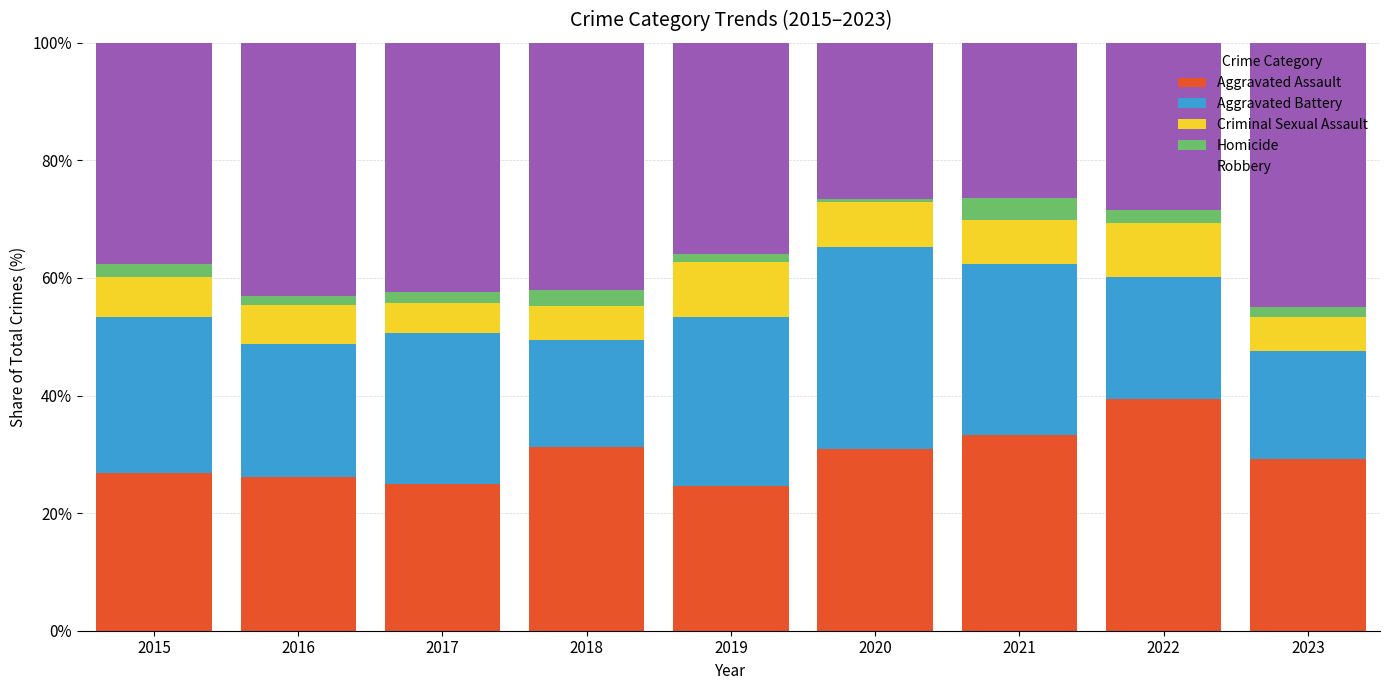

What value does the Aggravated Assault series have at 2015?

26.9